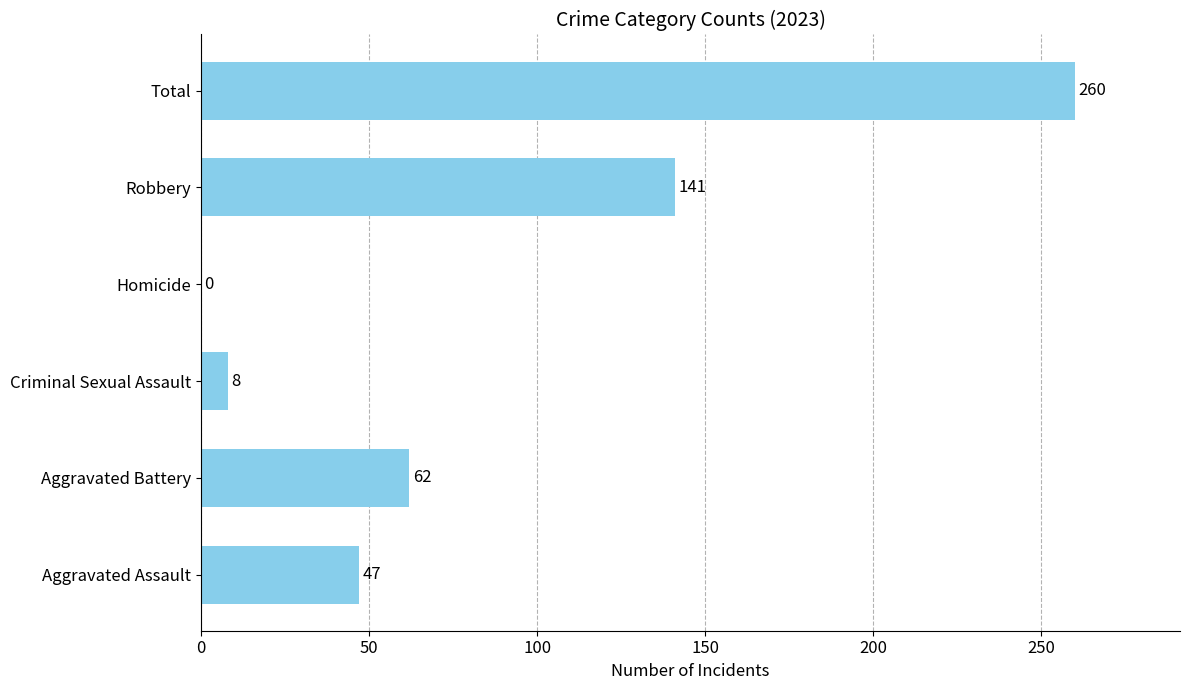

Which has a higher value, Criminal Sexual Assault or Total?

Total